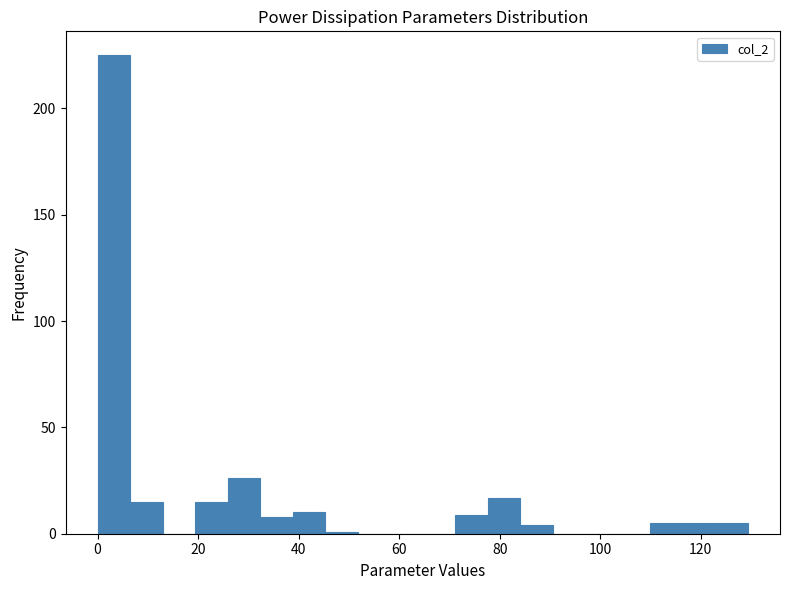

Read against the x-axis, roughly where is the centre of the tallest bar?

4